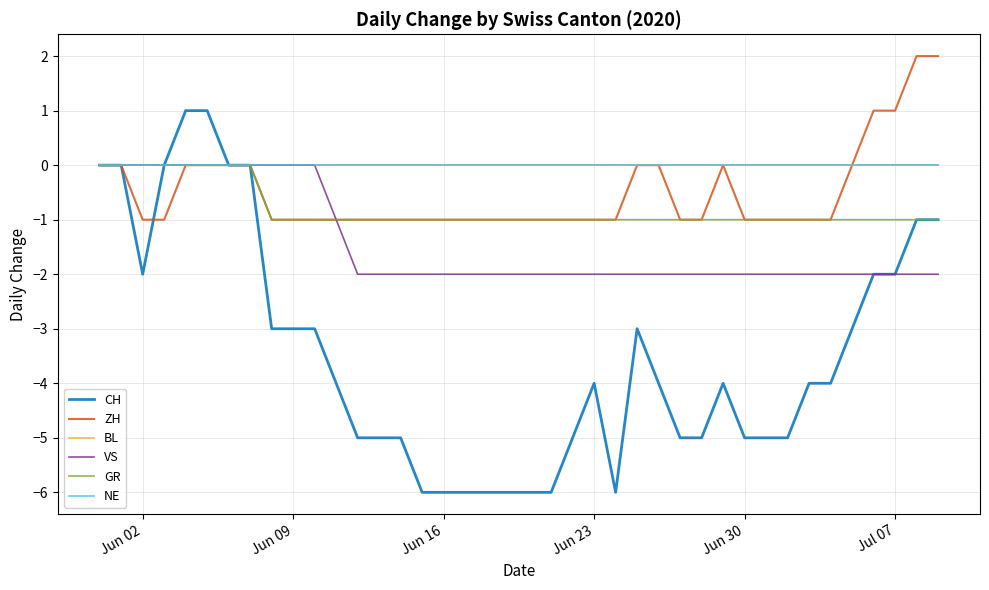

Rank the series by their maximum value, from lowest to highest.

BL, VS, GR, NE, CH, ZH